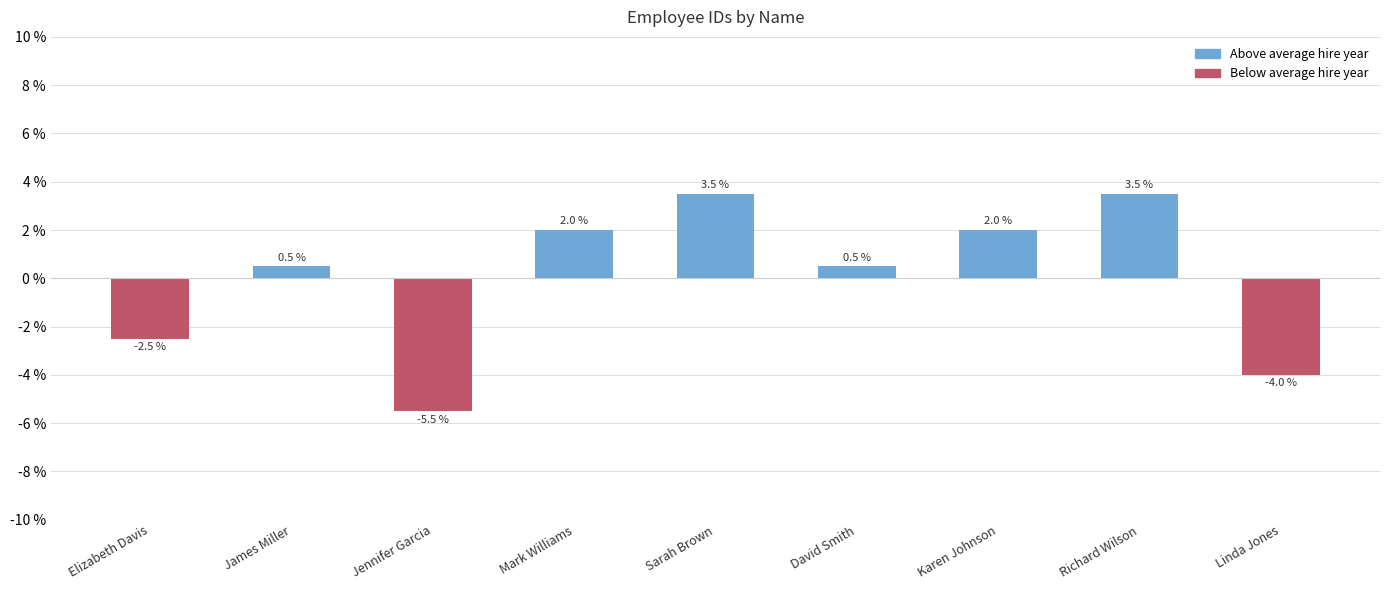

What is the difference between the second highest and minimum values?

9.0